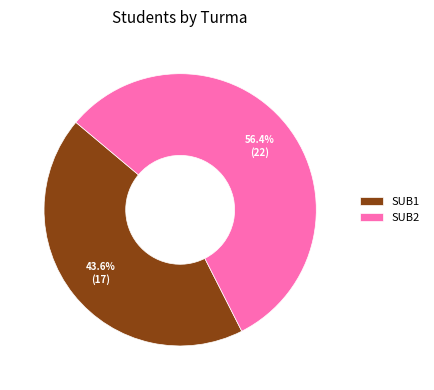

The SUB2 slice represents 48% of the pie. True or false?

False